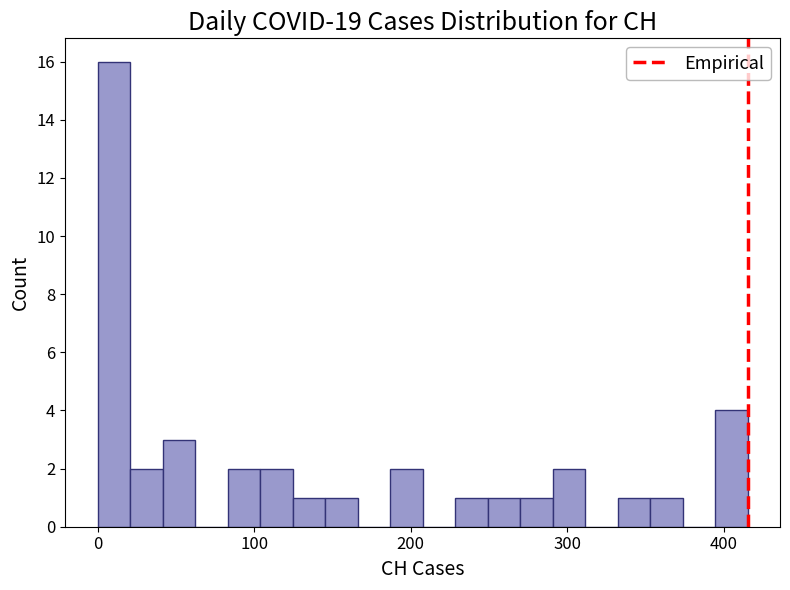

Read against the x-axis, roughly where is the centre of the tallest bar?

10